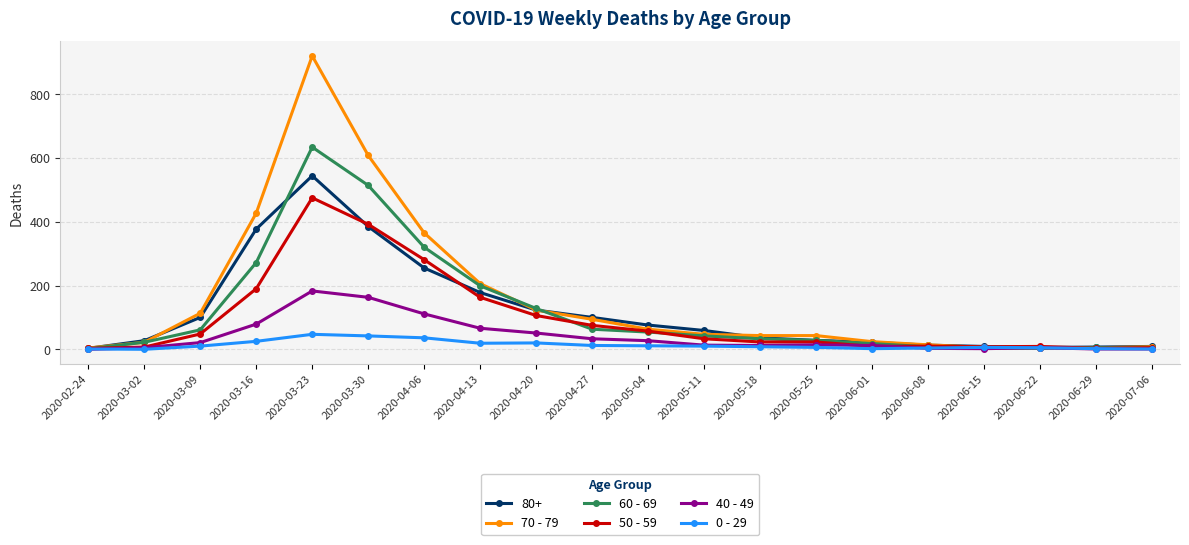

What is the total value across all series at 2020-03-02?

83